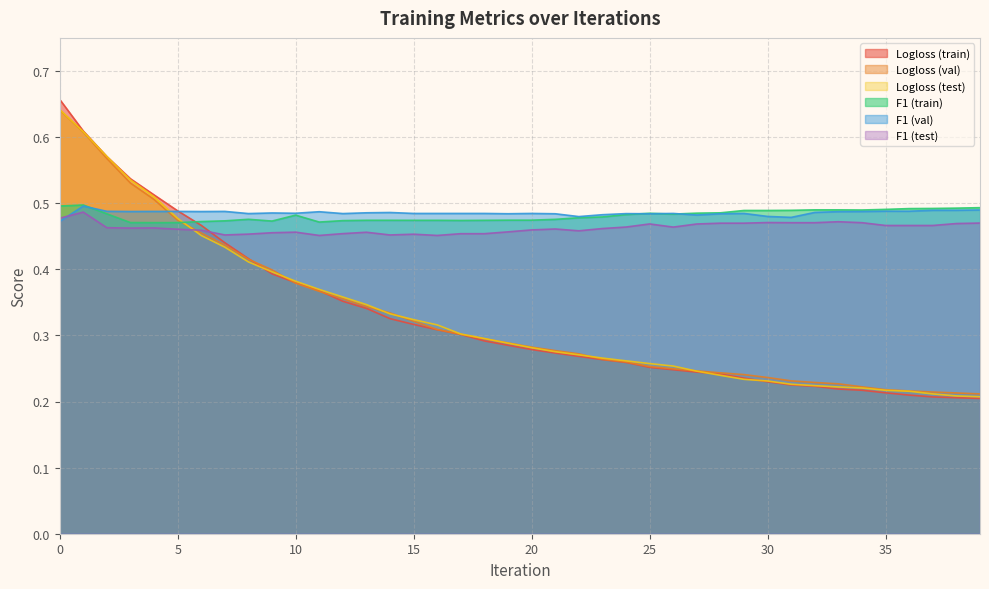

Which series has the largest total across all categories?

F1_1